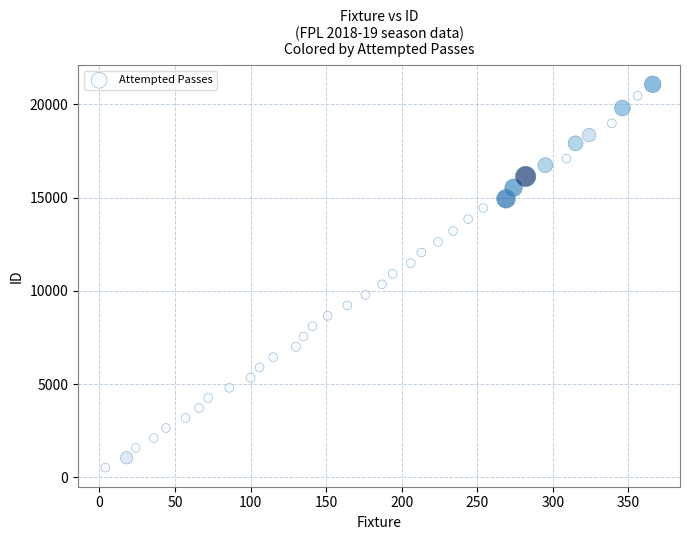

What is the range of X values (max minus min)?

362